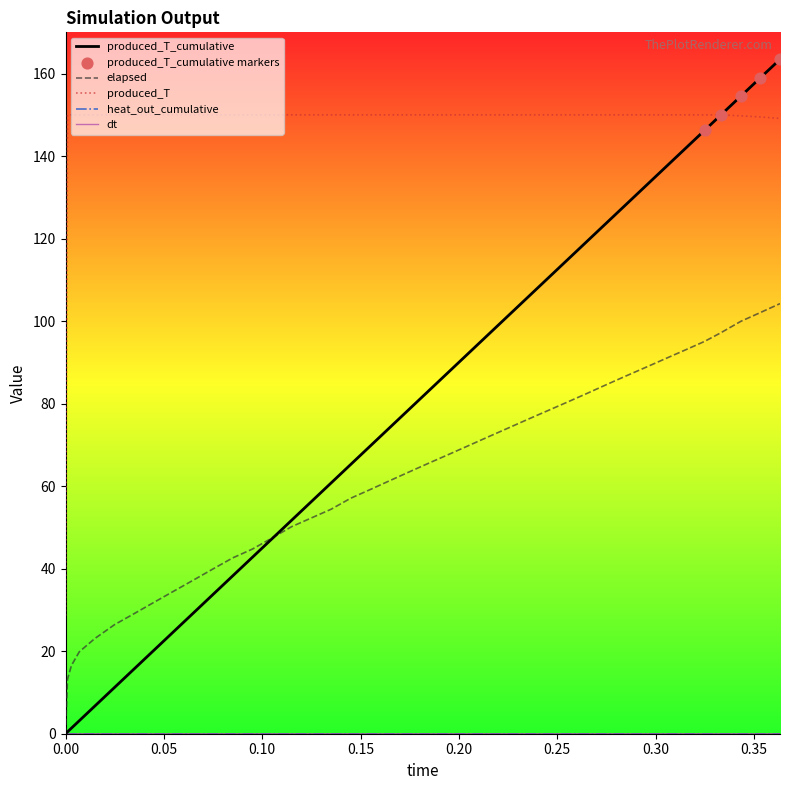

Which series has the largest total across all categories?

produced_T